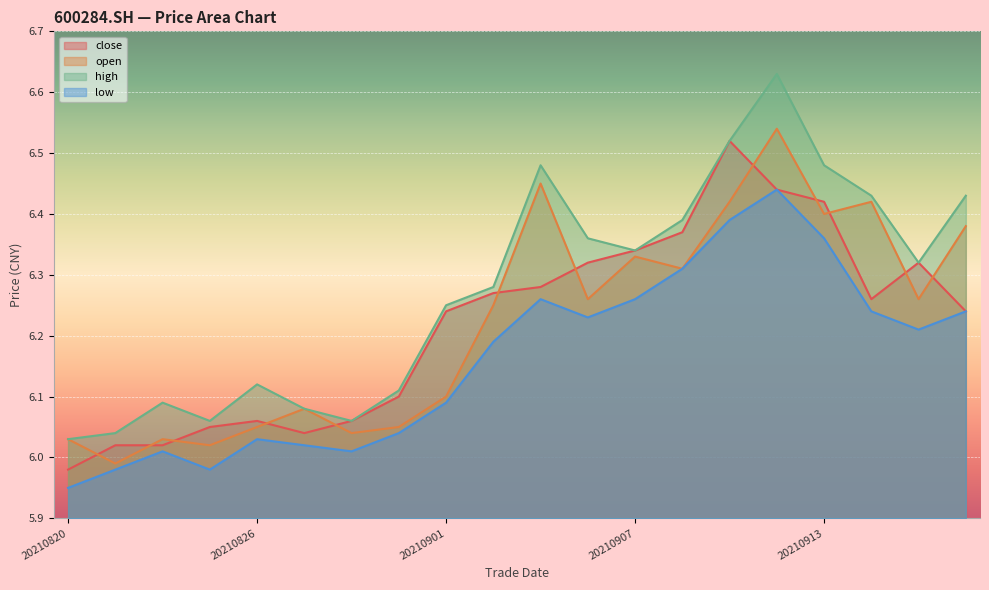

Read the close value at 20210902.

6.3